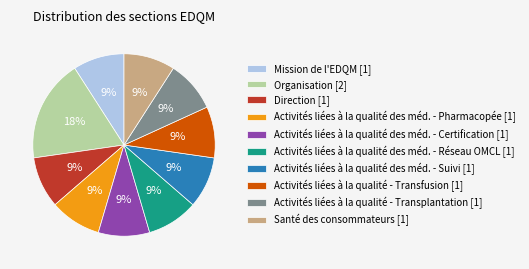

How many slices are in this pie chart?

10